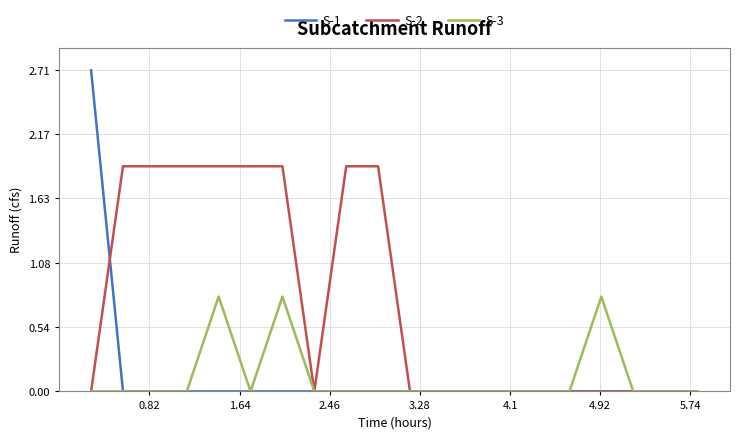

Which series has the widest spread of values?

S-1